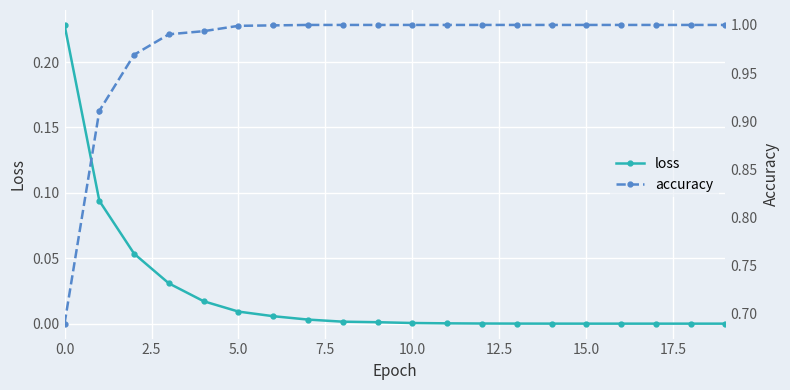

What is the maximum value for loss?

0.2